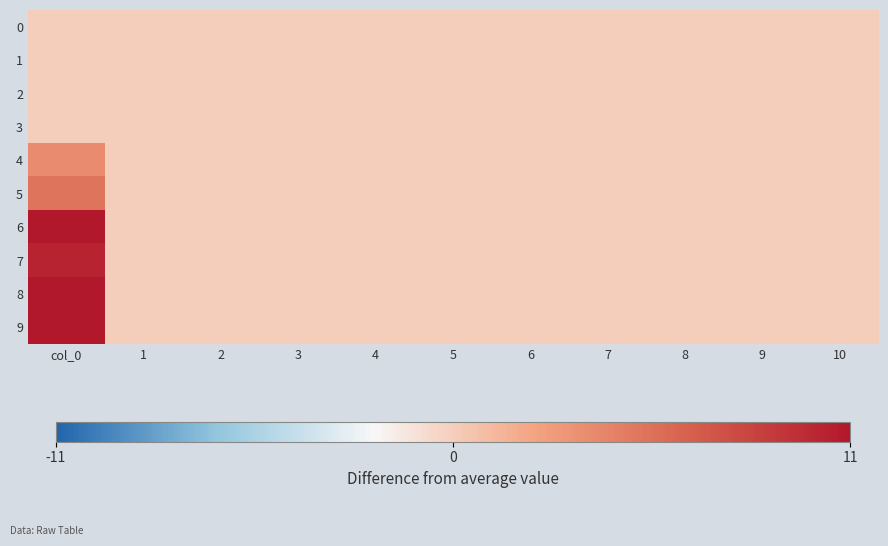

Which series has the widest spread of values?

6